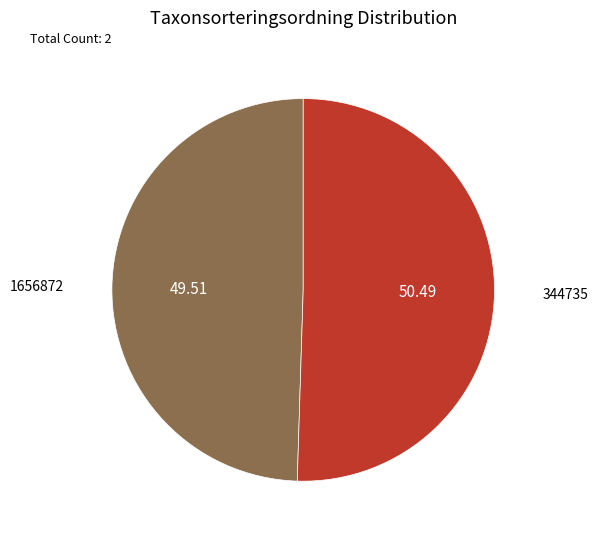

Does any single category account for the majority?

Yes